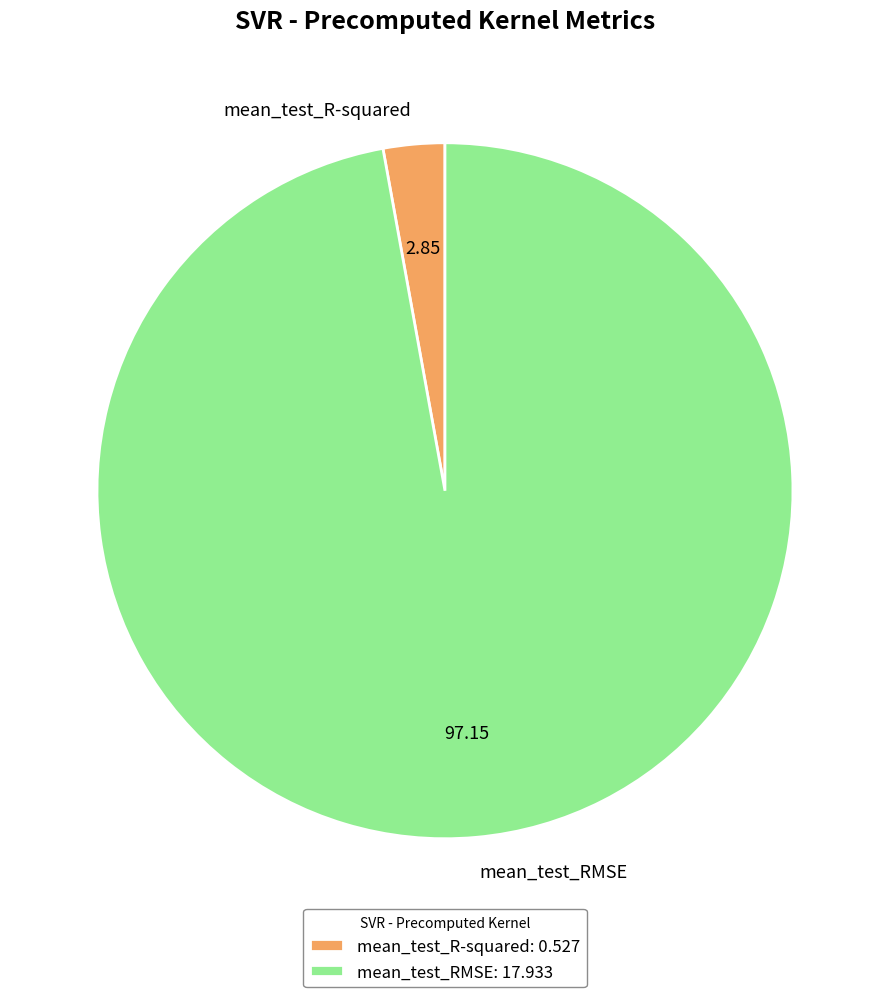

Is mean_test_R-squared the majority of the pie?

No